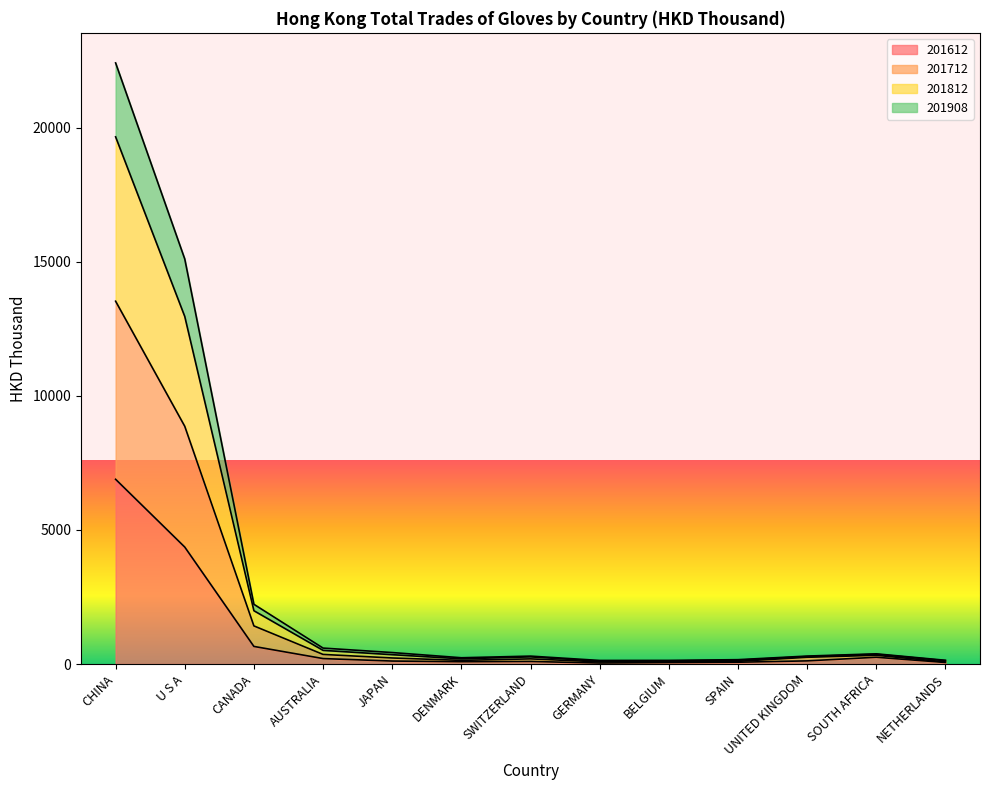

At which category is the sum across all series the highest?

CHINA